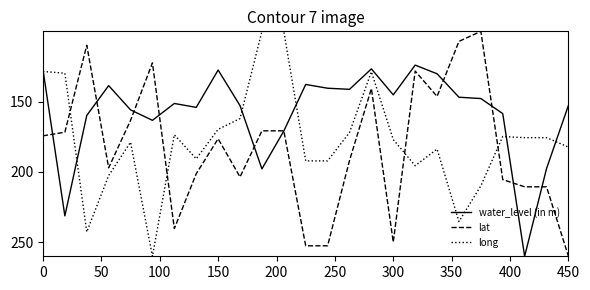

How many intersections are there between long and lat?

4